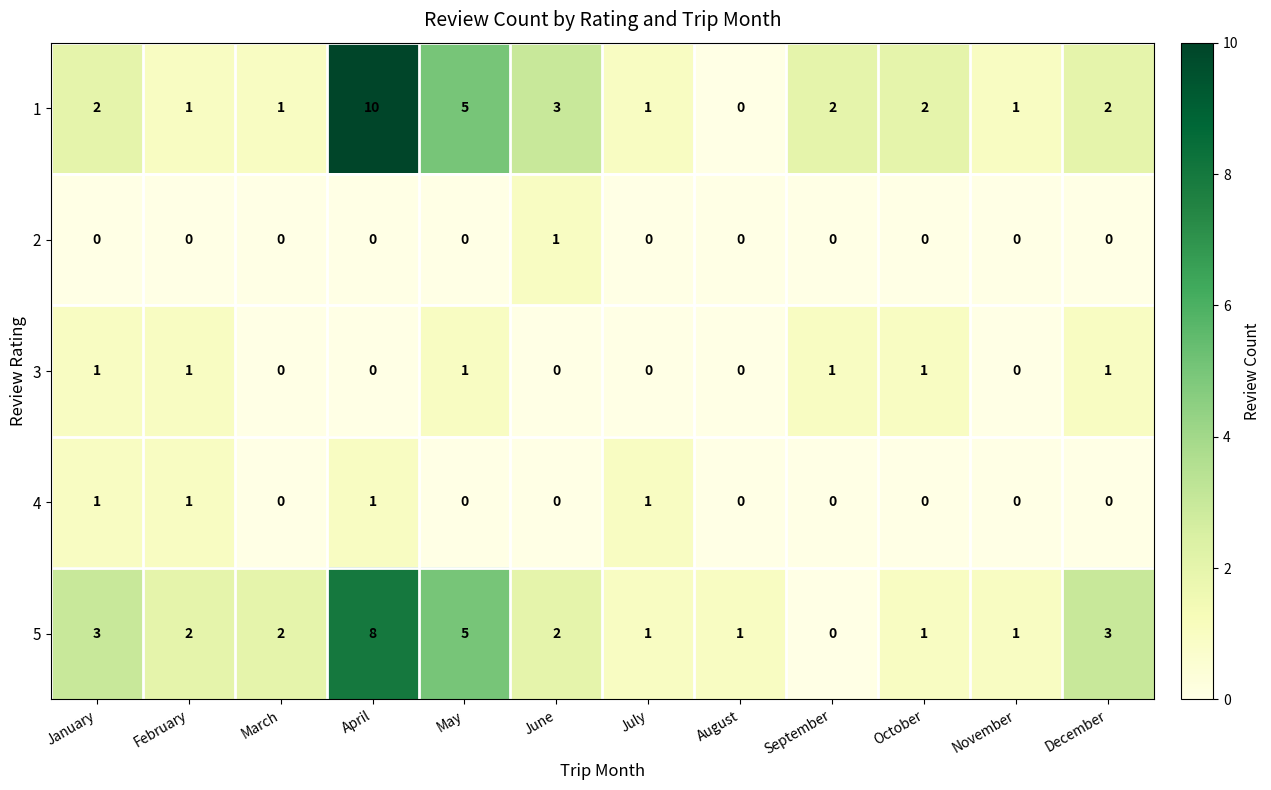

How many distinct data groups are displayed?

5